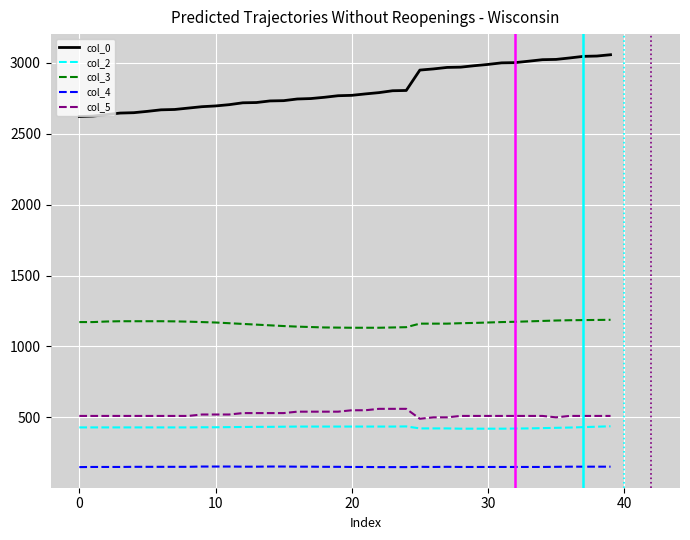

What is the difference between the maximum and minimum values in the col_0 series?

436.3